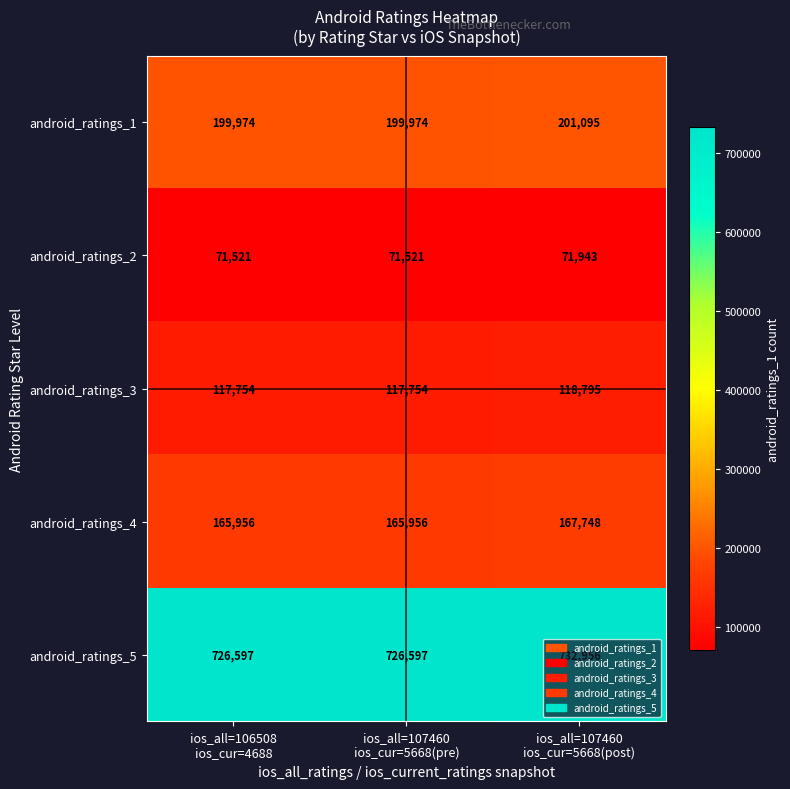

List the series in order of their peak value, highest first.

android_ratings_5, android_ratings_1, android_ratings_4, android_ratings_3, android_ratings_2